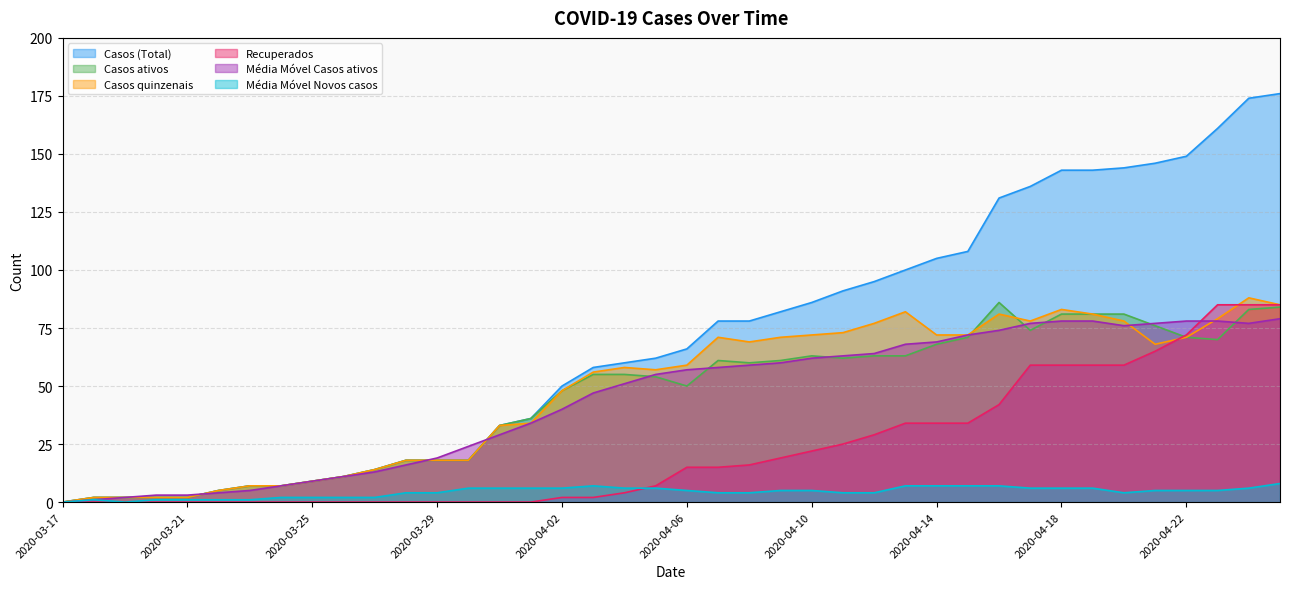

How many values in the Média Móvel Novos casos series exceed 5?

16